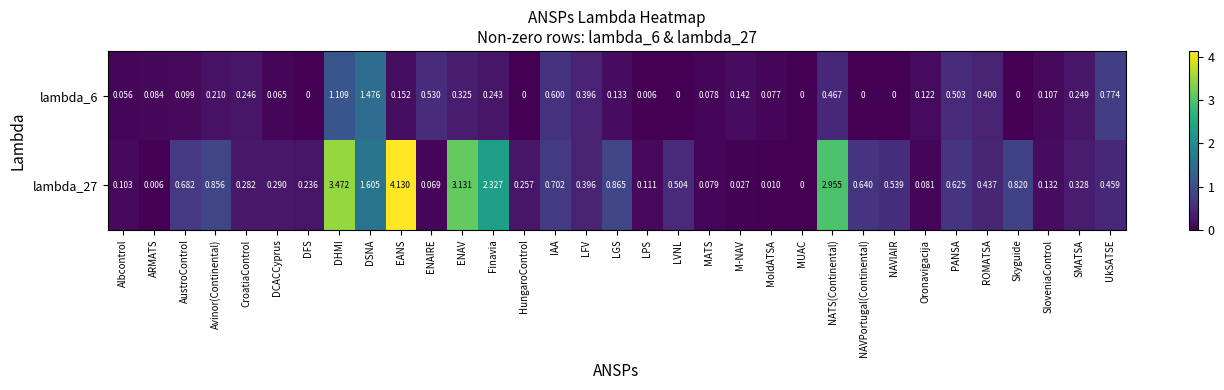

Which category has the highest value across all series?

EANS